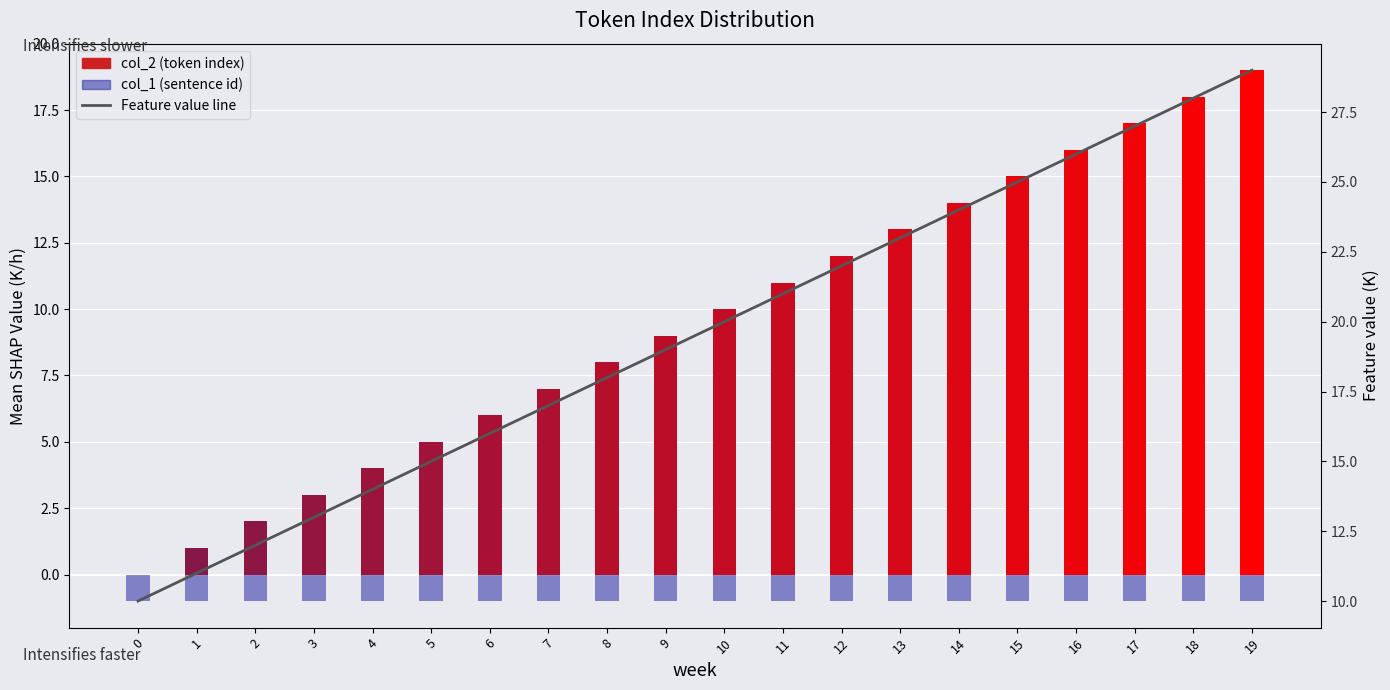

What is the spread (max minus min) of values at 4?

15